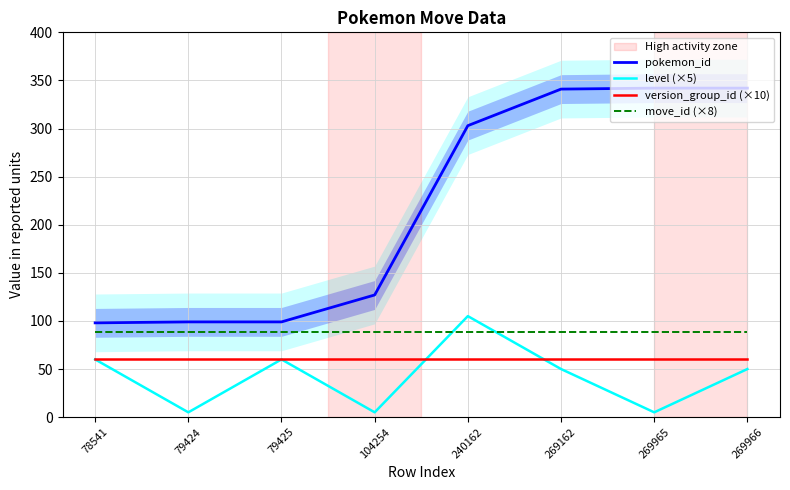

Reading left to right, extract all data points from this chart.

pokemon_id: 78541=98	79424=99	79425=99	104254=127	240162=303	269162=341	269965=342	269966=342
level (×5): 78541=60	79424=5	79425=60	104254=5	240162=105	269162=50	269965=5	269966=50
version_group_id (×10): 78541=60	79424=60	79425=60	104254=60	240162=60	269162=60	269965=60	269966=60
move_id (×8): 78541=88	79424=88	79425=88	104254=88	240162=88	269162=88	269965=88	269966=88